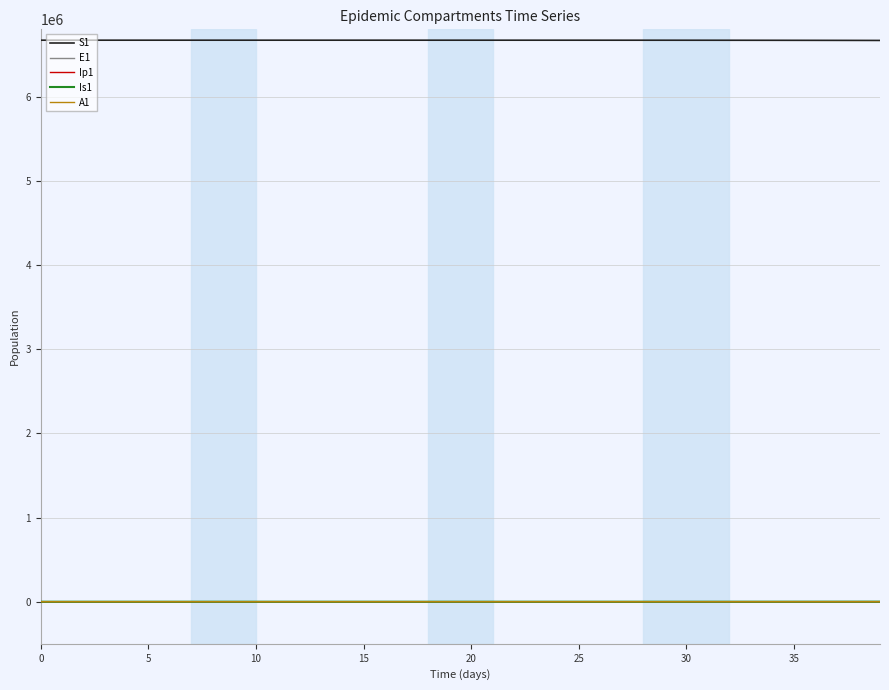

What is the maximum value for S1?

6671082.0